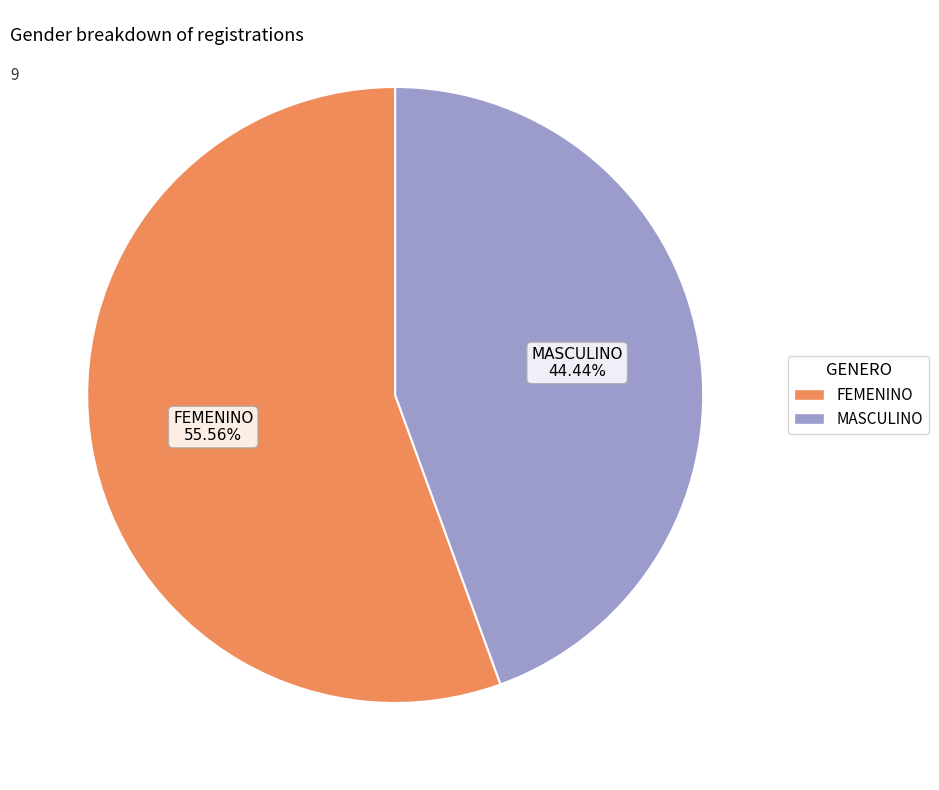

The FEMENINO slice represents 43% of the pie. True or false?

False